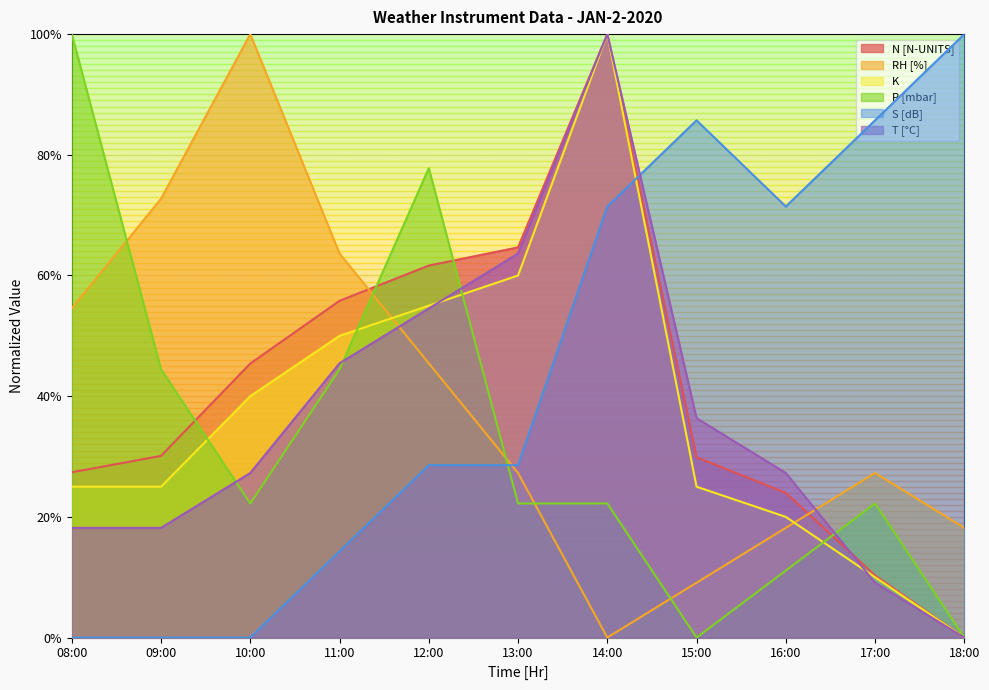

Which series has the largest range (max minus min)?

N [N-UNITS]